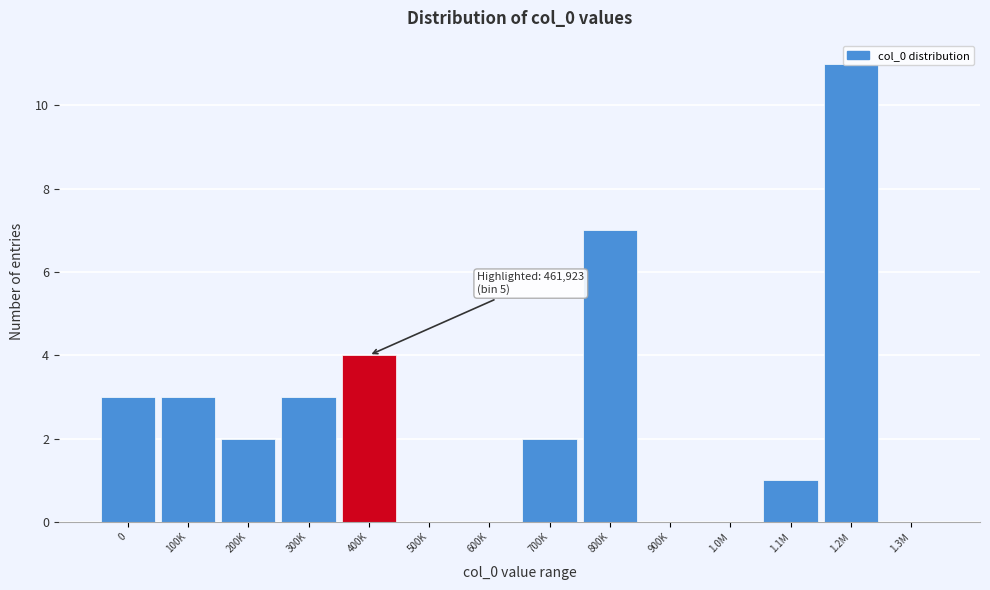

What is the sum of all values?

36